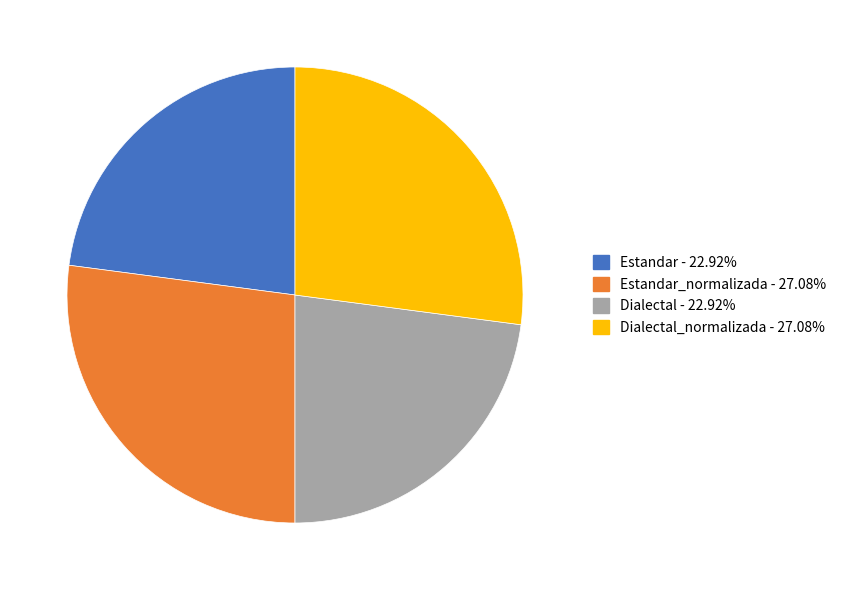

What is the ratio of the value at Dialectal - 22.92% to the value at Dialectal_normalizada - 27.08%?

0.8